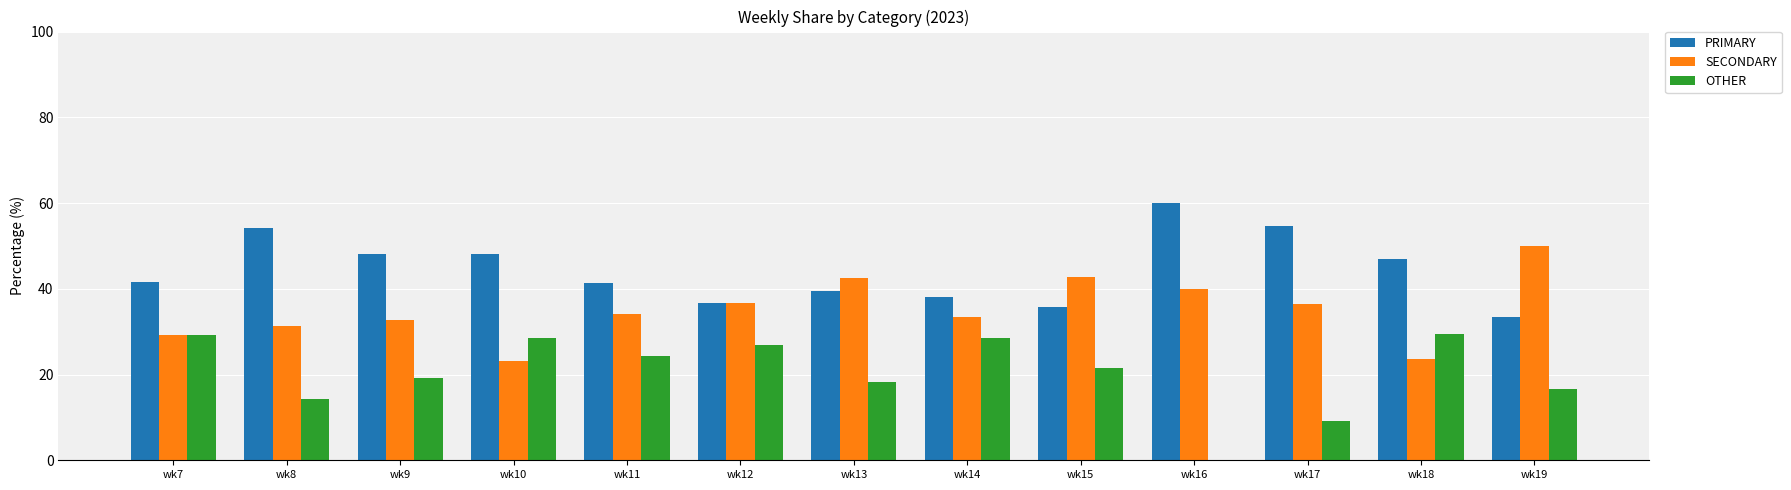

Is it true that OTHER equals 43.6 at wk12?

False